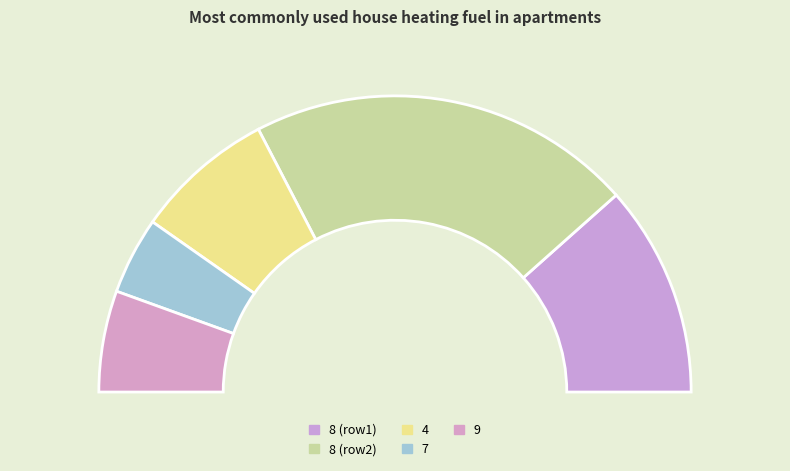

Is there a majority slice in this chart?

No